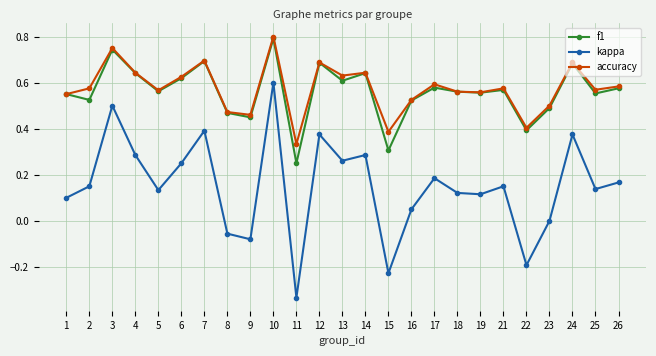

Which series has the widest spread of values?

kappa